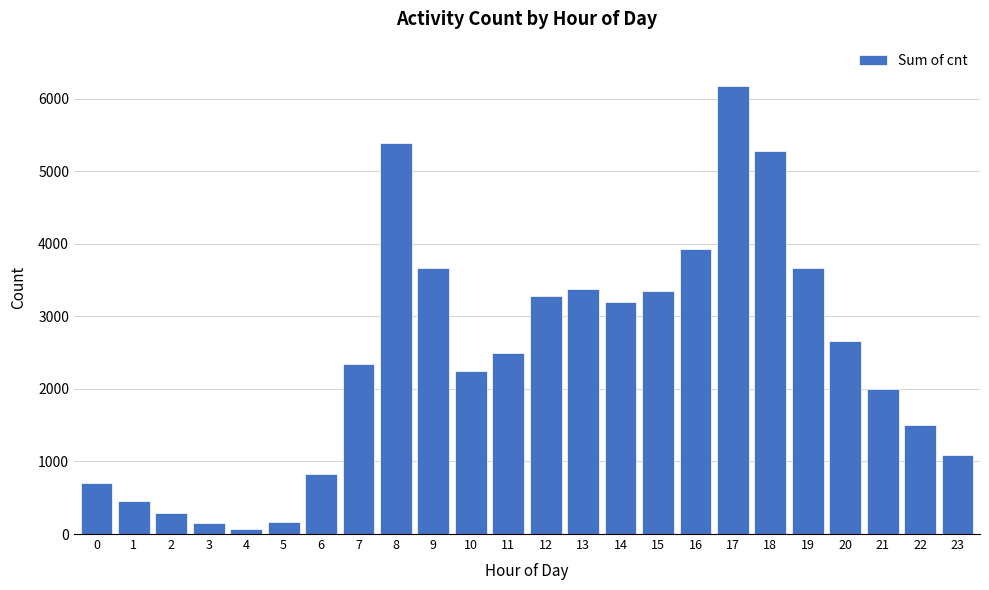

What is the maximum value shown in the chart?

6169